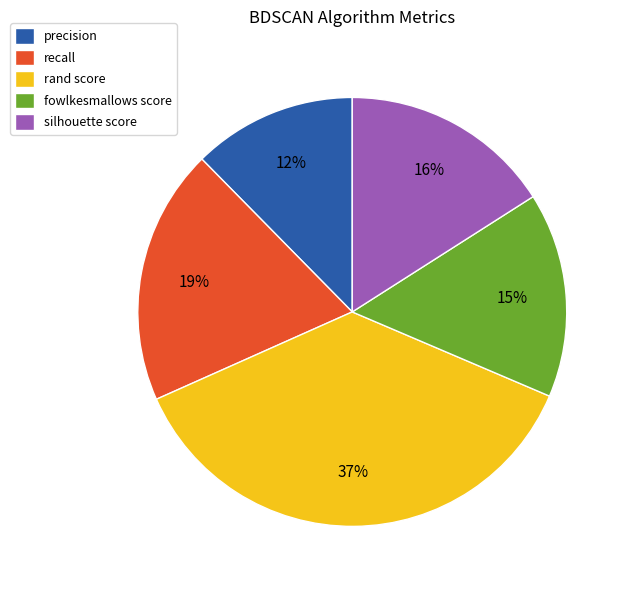

The silhouette score slice represents 16% of the pie. True or false?

True